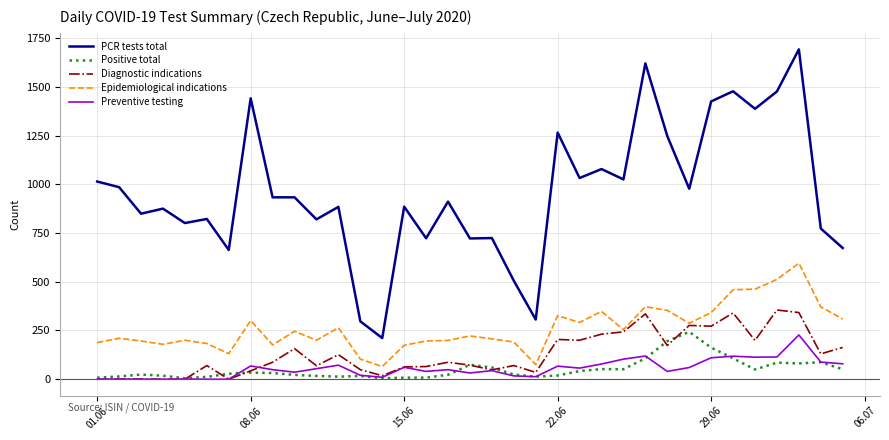

Which series ends up on top after the final intersection of Positive total and Preventive testing?

Preventive testing